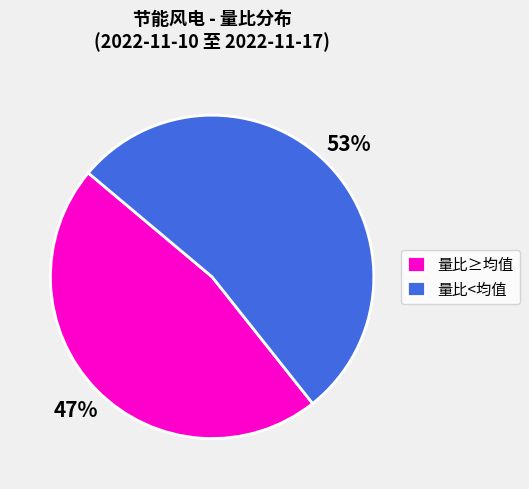

Is the sum of 量比≥均值 and 量比<均值 greater than half?

Yes